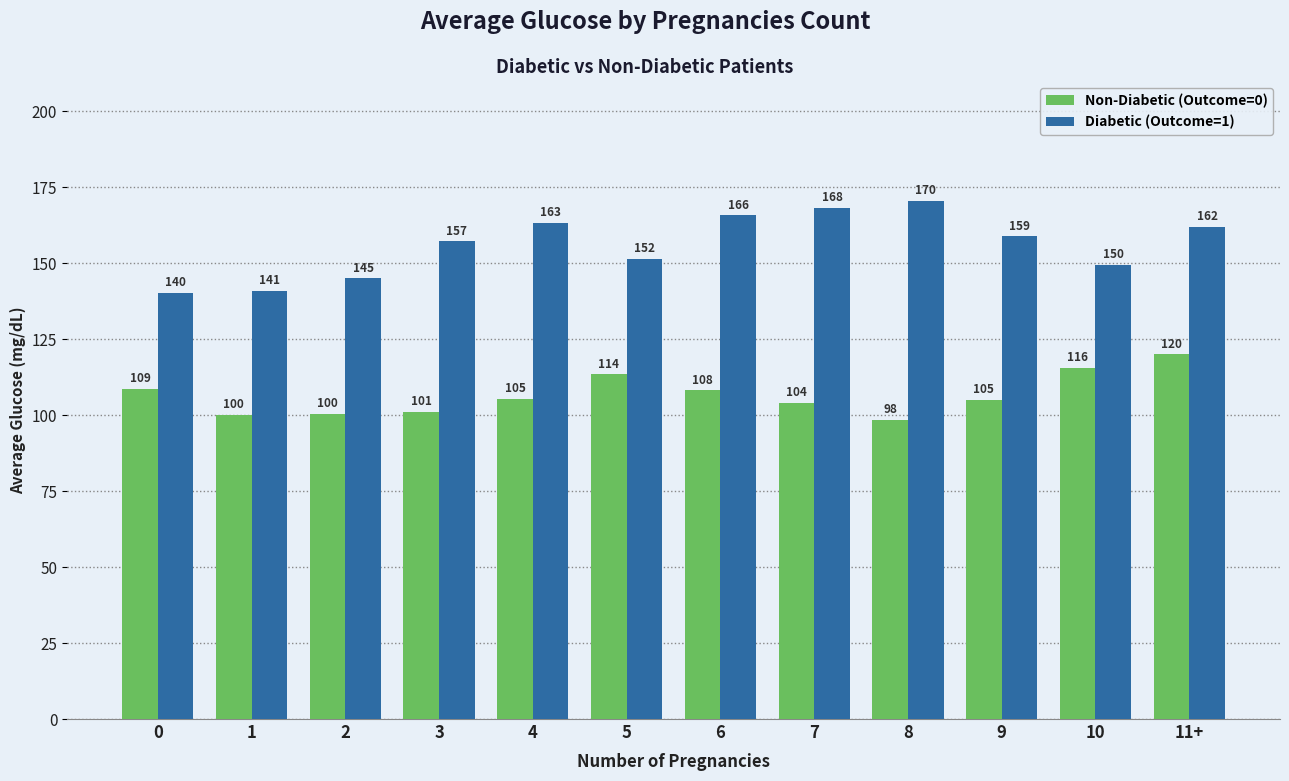

How many groups of bars are there?

12